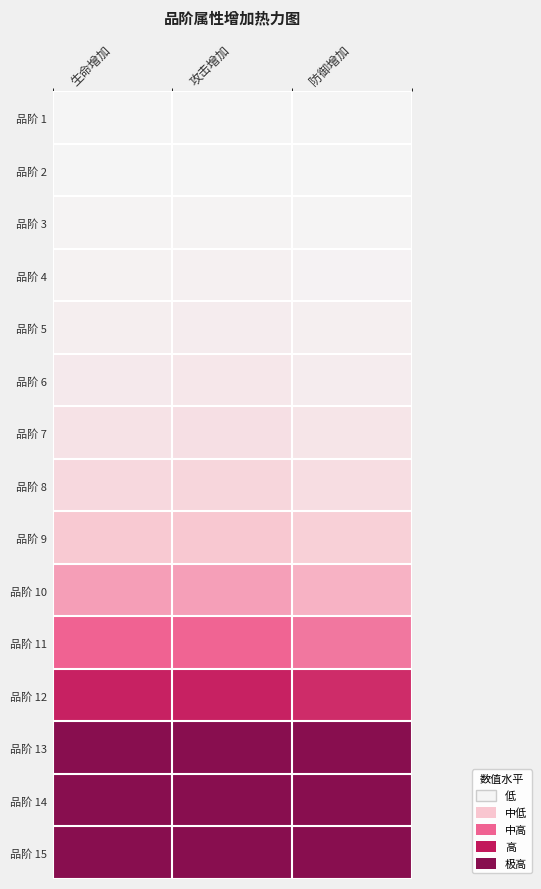

Reading left to right, extract all data points from this chart.

品阶 1: 生命增加=0.0	攻击增加=0.0	防御增加=0.0
品阶 2: 生命增加=0.0	攻击增加=0.0	防御增加=0.0
品阶 3: 生命增加=0.0	攻击增加=0.0	防御增加=0.0
品阶 4: 生命增加=0.0	攻击增加=0.0	防御增加=0.0
品阶 5: 生命增加=0.0	攻击增加=0.0	防御增加=0.0
品阶 6: 生命增加=0.1	攻击增加=0.1	防御增加=0.0
品阶 7: 生命增加=0.1	攻击增加=0.1	防御增加=0.1
品阶 8: 生命增加=0.2	攻击增加=0.2	防御增加=0.1
品阶 9: 生命增加=0.2	攻击增加=0.2	防御增加=0.2
品阶 10: 生命增加=0.4	攻击增加=0.3	防御增加=0.3
品阶 11: 生命增加=0.5	攻击增加=0.5	防御增加=0.4
品阶 12: 生命增加=0.7	攻击增加=0.7	防御增加=0.7
品阶 13: 生命增加=1.0	攻击增加=1.0	防御增加=1.0
品阶 14: 生命增加=1.0	攻击增加=1.0	防御增加=1.0
品阶 15: 生命增加=1.0	攻击增加=1.0	防御增加=1.0